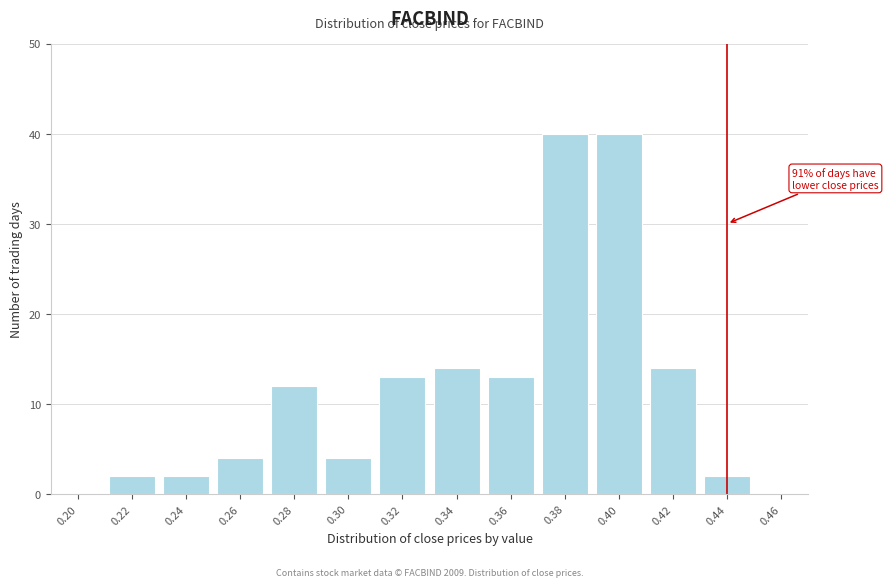

Reading right to left, list all the values displayed in this chart.

0.46=0	0.44=2	0.42=14	0.40=40	0.38=40	0.36=13	0.34=14	0.32=13	0.30=4	0.28=12	0.26=4	0.24=2	0.22=2	0.20=0